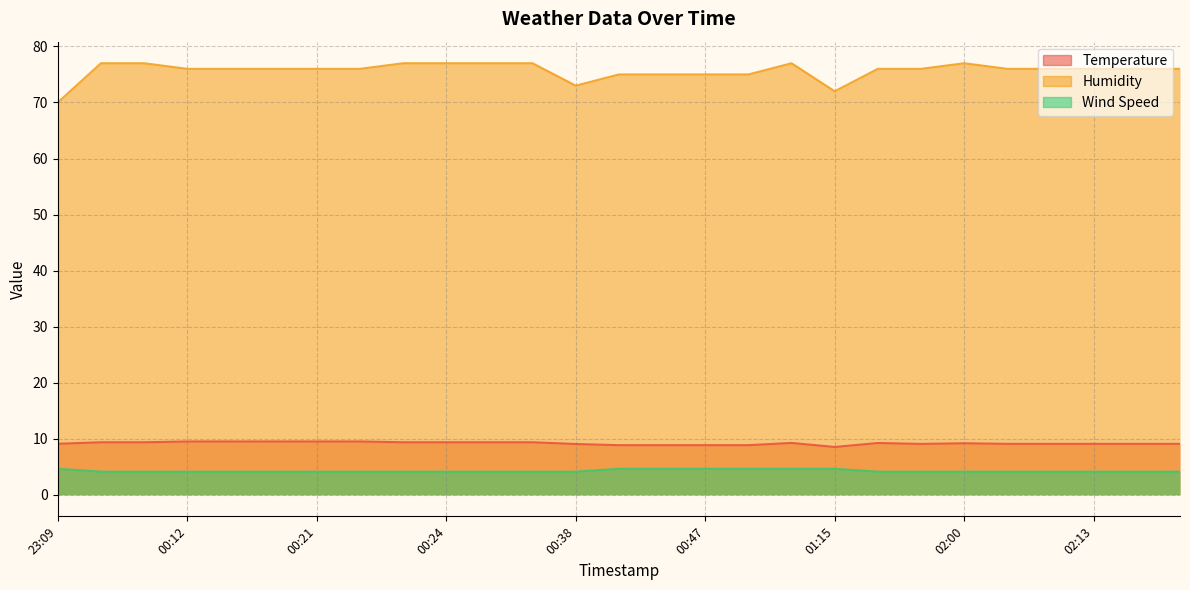

True or false: Temperature and Wind Speed intersect in this chart.

False